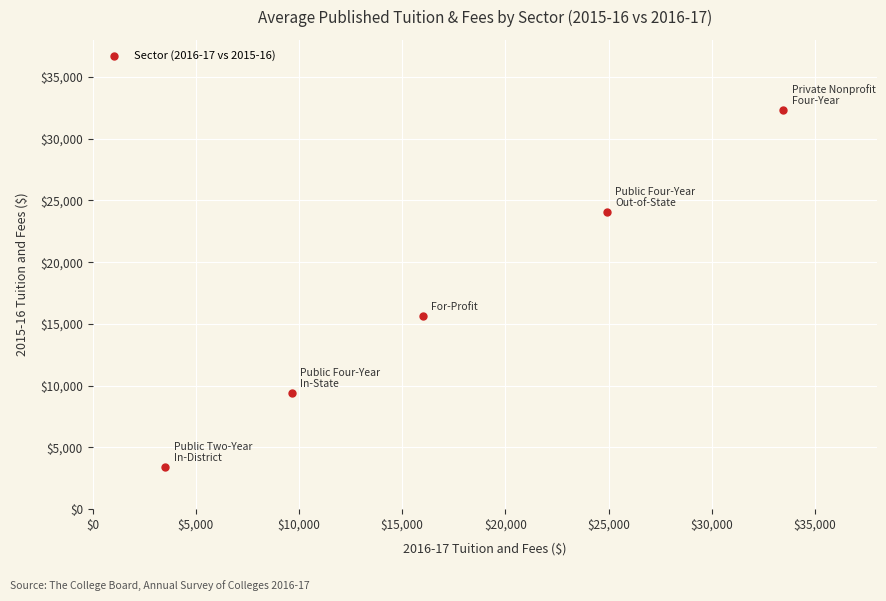

What Y value in the scatter plot is closest to 17885?

15660